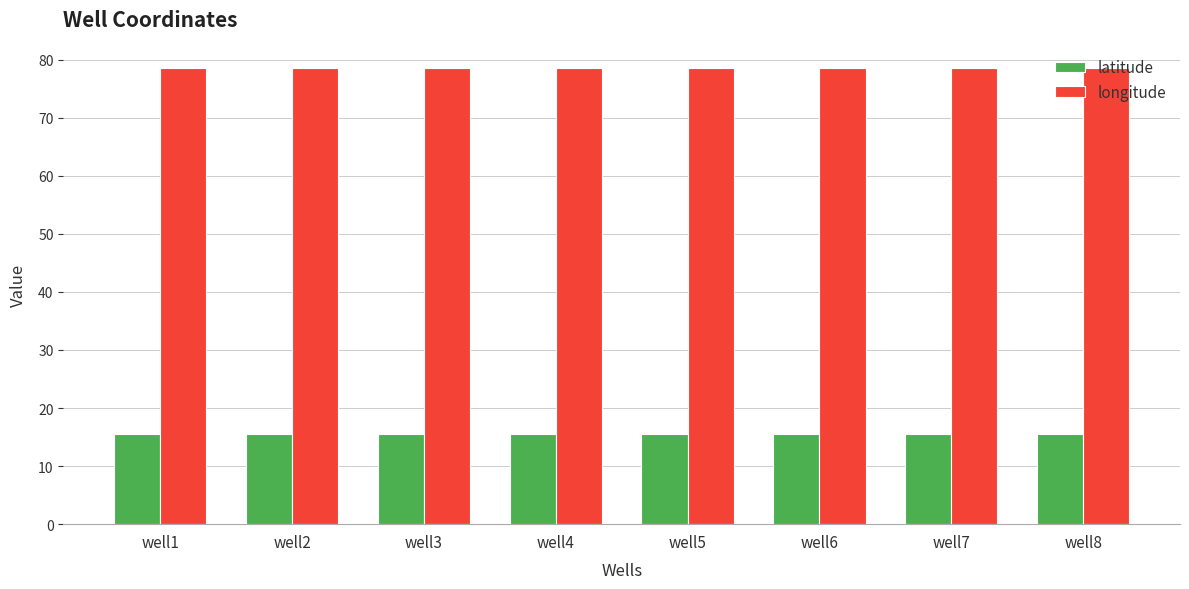

What is the highest value of the longitude series?

78.5